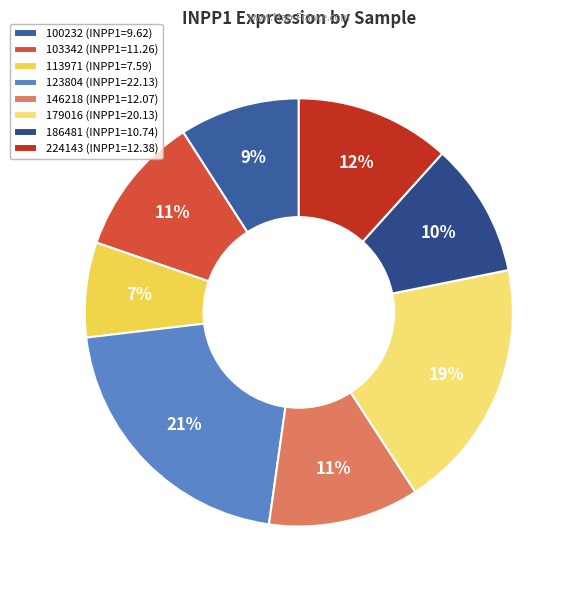

Does 113971 represent more than half of the total?

No